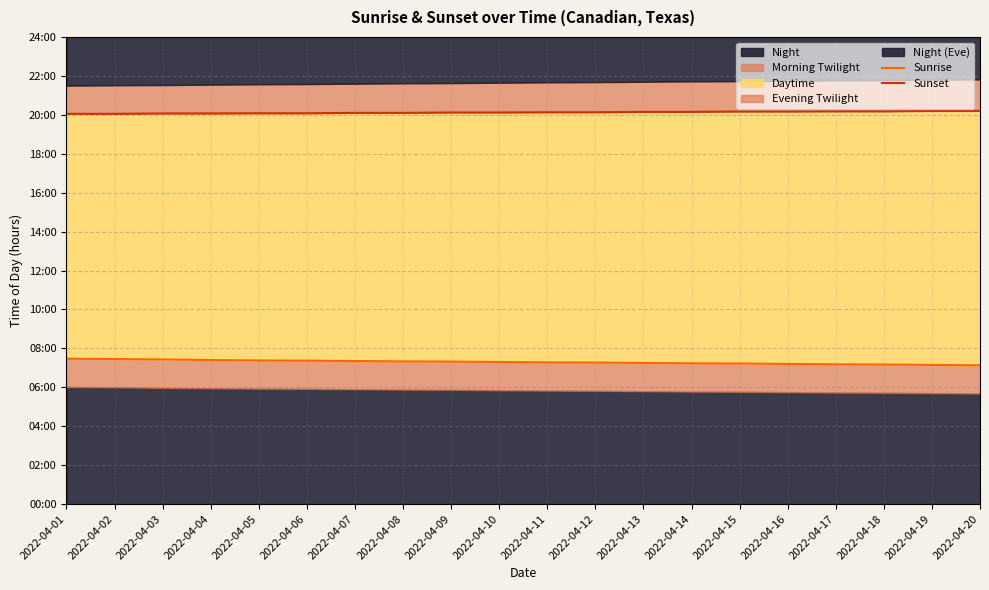

True or false: Sunset and Sunrise cross at least once.

False